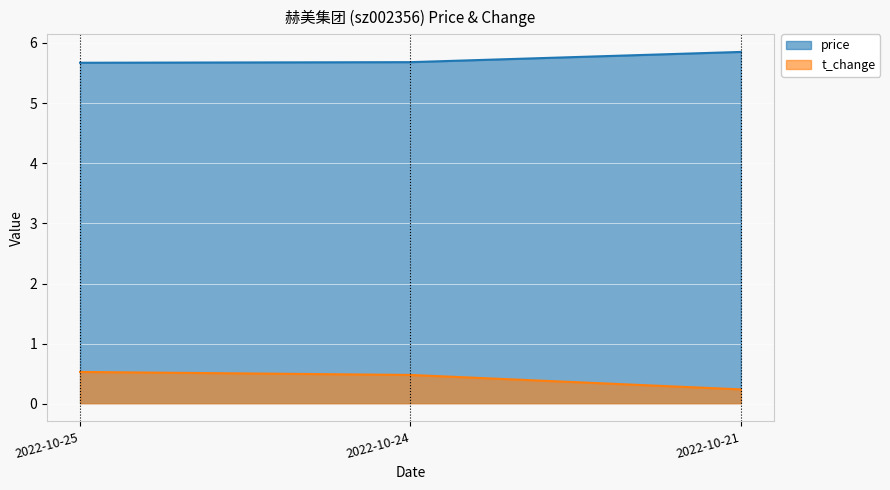

Reading left to right, list all the values displayed in this chart.

price: 5.7	5.7	5.8
t_change: 0.5	0.5	0.2